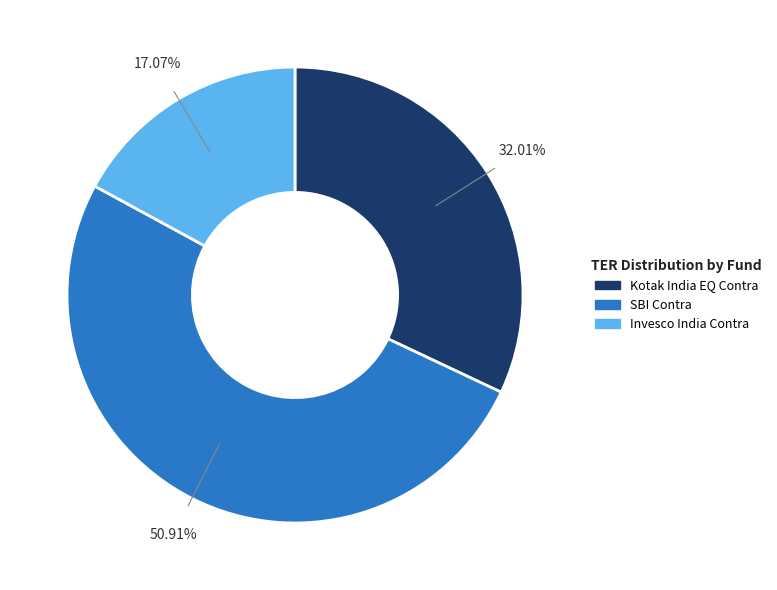

How many segments does this pie chart have?

3